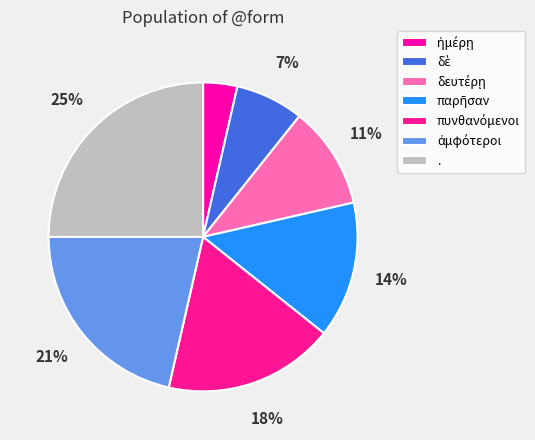

Rank the categories by value from lowest to highest.

ἡμέρῃ, δὲ, δευτέρῃ, παρῆσαν, πυνθανόμενοι, ἀμφότεροι, .